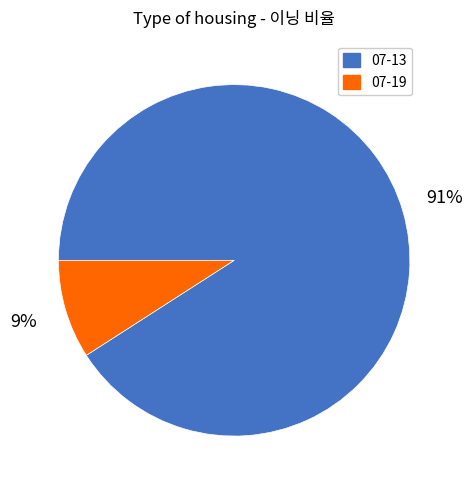

To the nearest percent, what portion does 07-19 represent?

9%